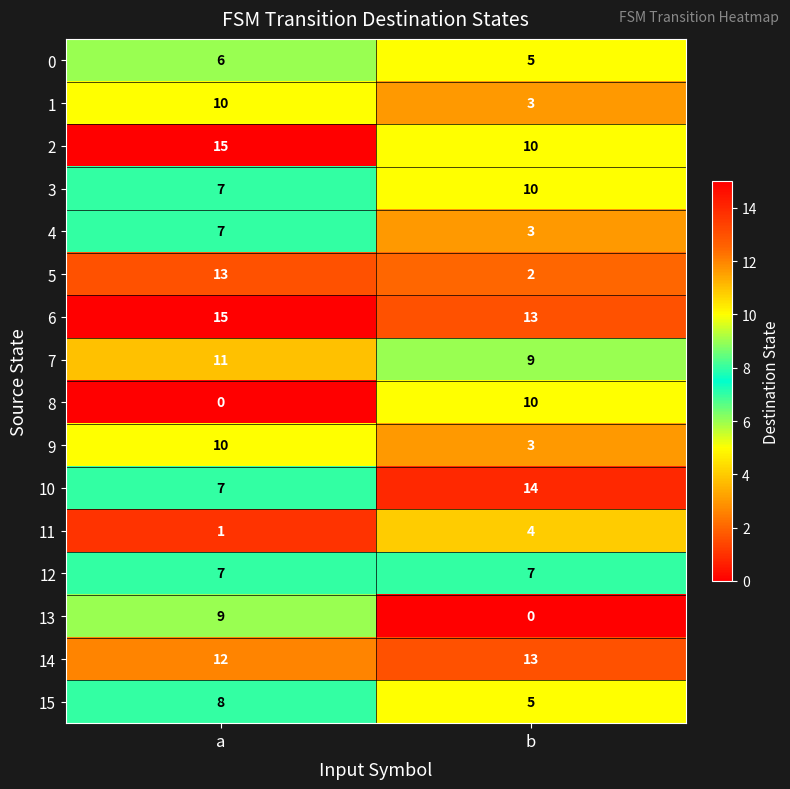

The 15 series shows 13 at a. True or false?

False